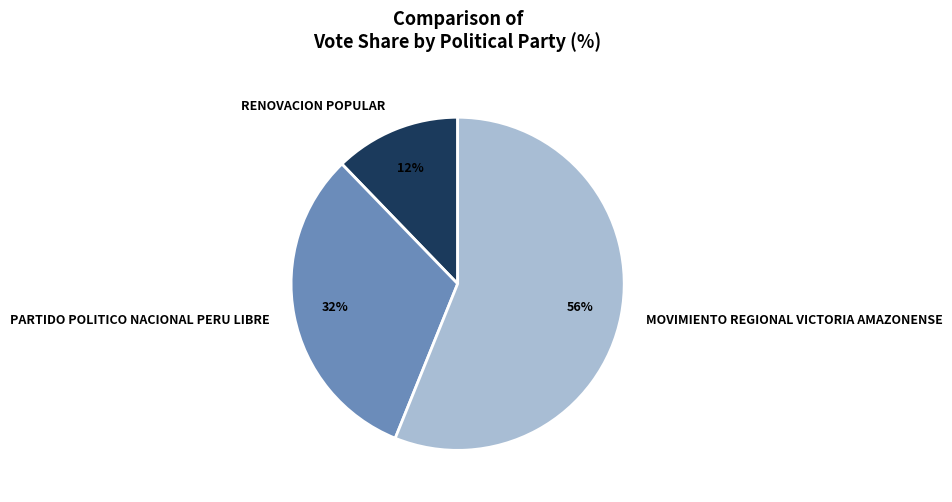

Which category accounts for the majority?

MOVIMIENTO REGIONAL VICTORIA AMAZONENSE